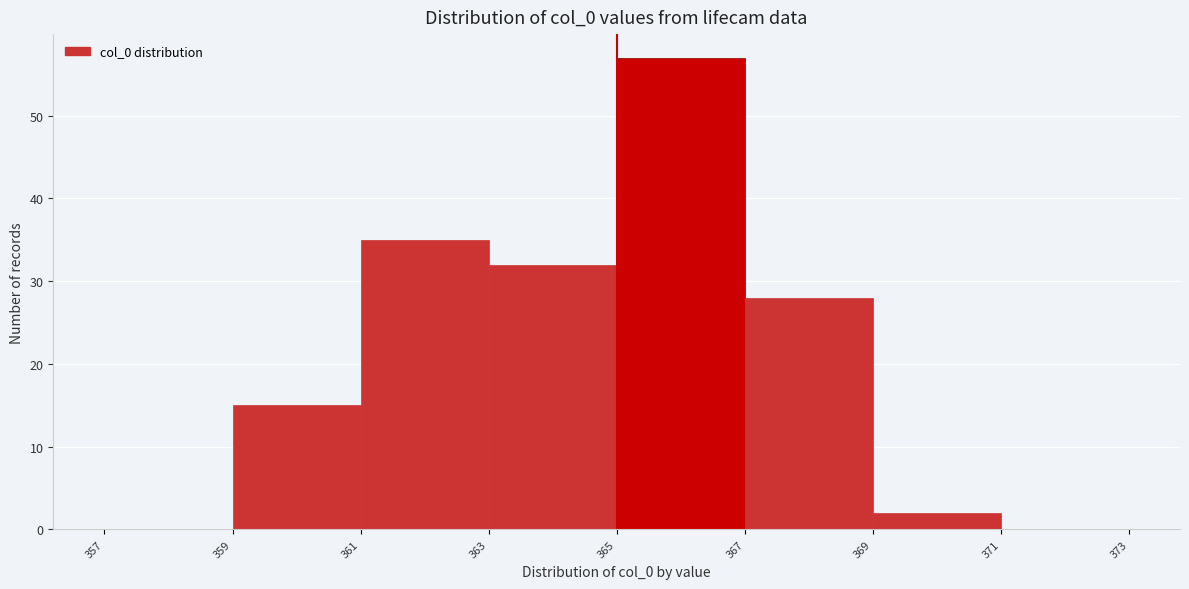

Reading left to right, transcribe this chart: for each bar, give the range it covers on the x-axis and its height. The values are not printed on the chart, so give them approximately, as read against the axis.

357 to 359: 0
359 to 361: 15
361 to 363: 35
363 to 365: 32
365 to 367: 57
367 to 369: 28
369 to 371: 2
371 to 373: 0